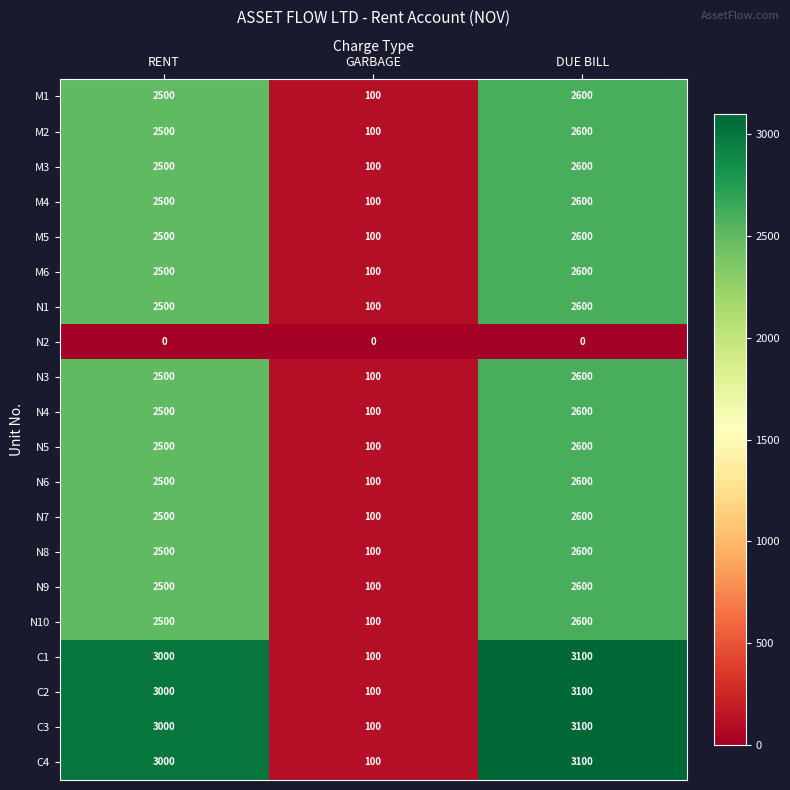

At how many categories does at least one series exceed 1688?

2